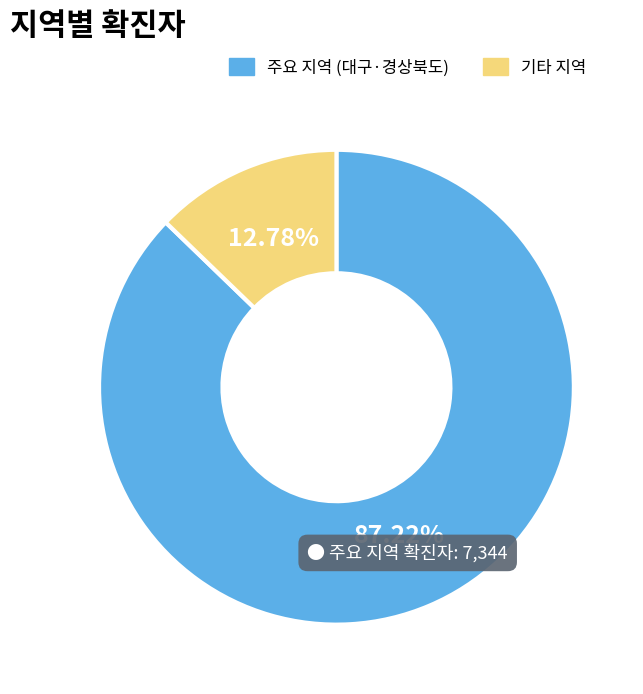

How many segments does this pie chart have?

2